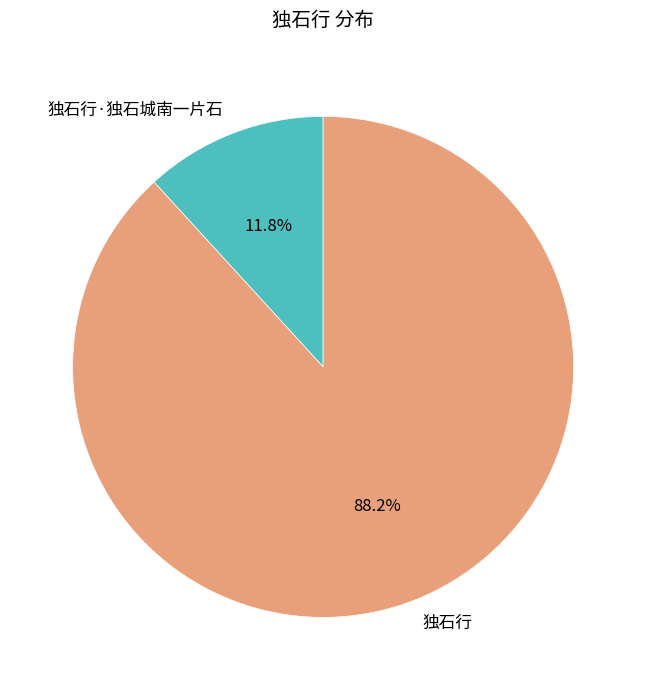

To the nearest percent, what is the difference between the largest and smallest slice percentages?

76%